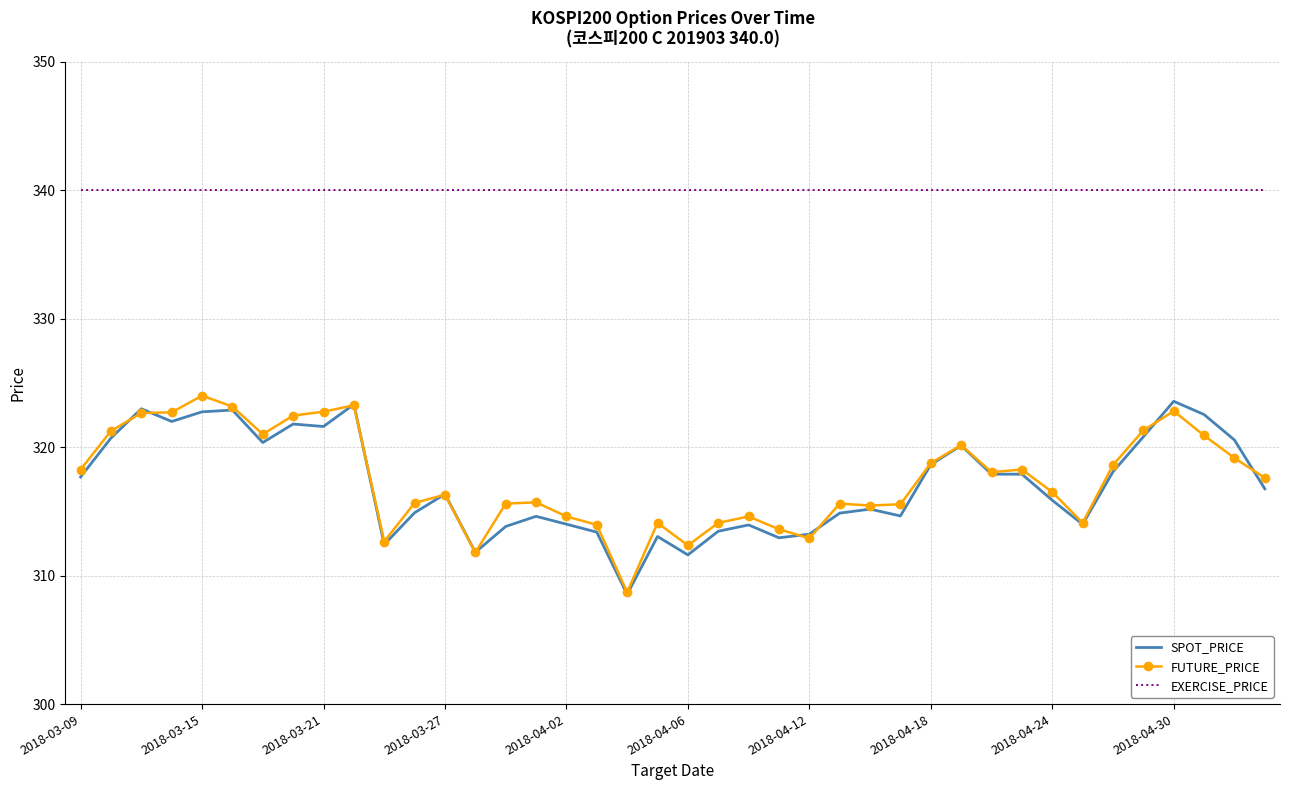

True or false: FUTURE_PRICE and EXERCISE_PRICE cross at least once.

False